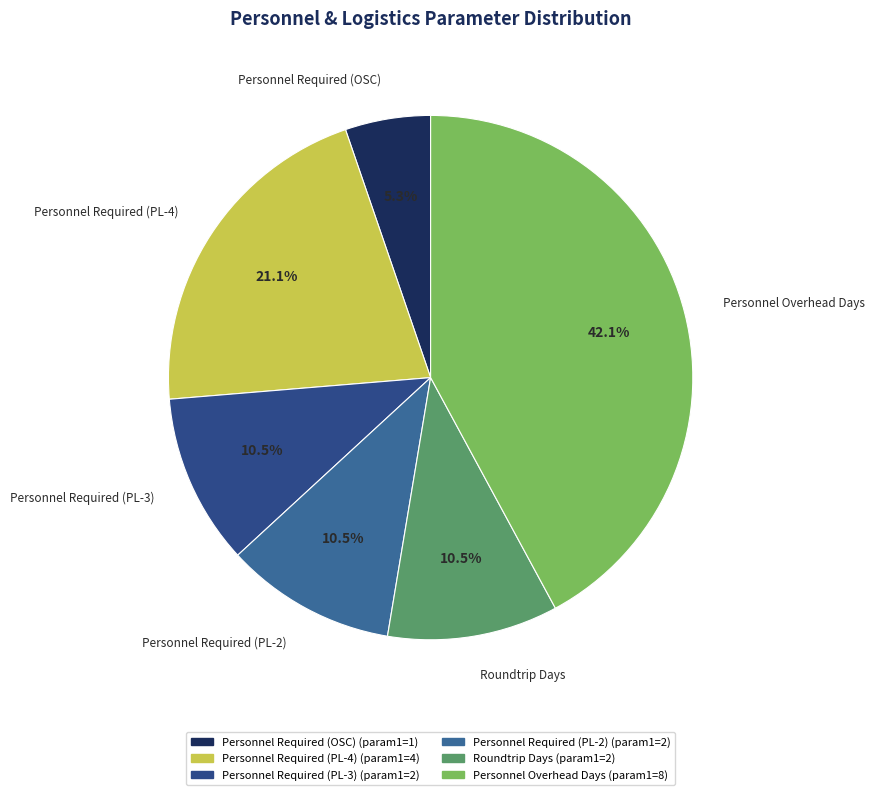

Does Personnel Required (PL-4) account for over 50% of the chart?

No